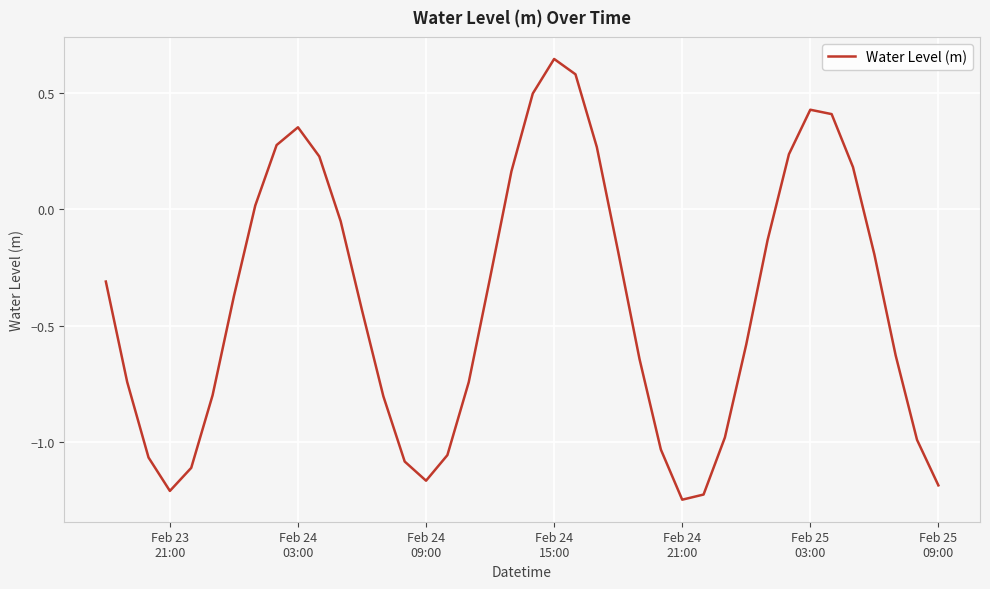

What is the difference between the maximum and minimum values?

1.9